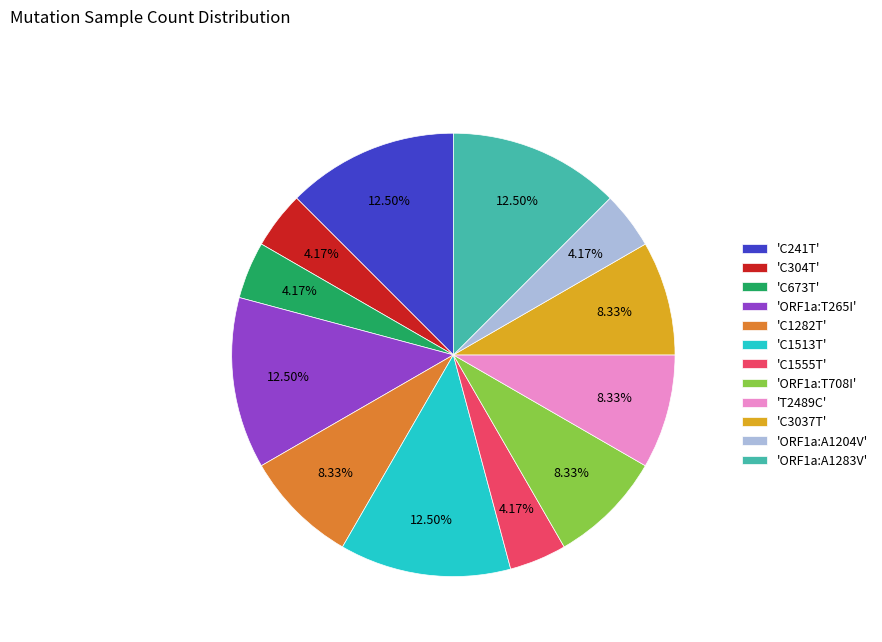

Is the sum of 'C241T' and 'ORF1a:A1283V' greater than half?

No